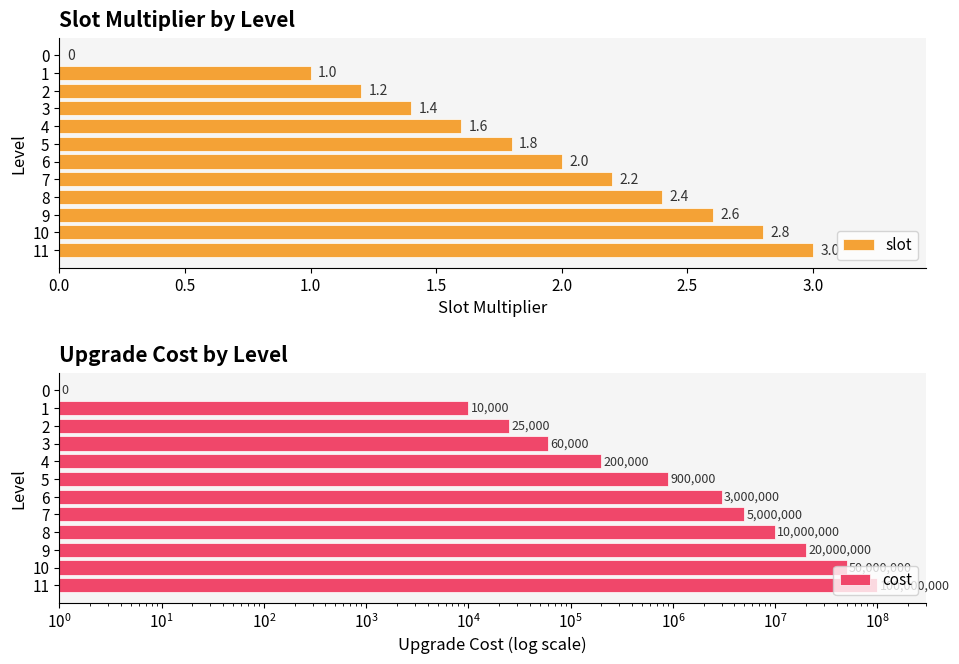

Which series has the largest total across all categories?

cost